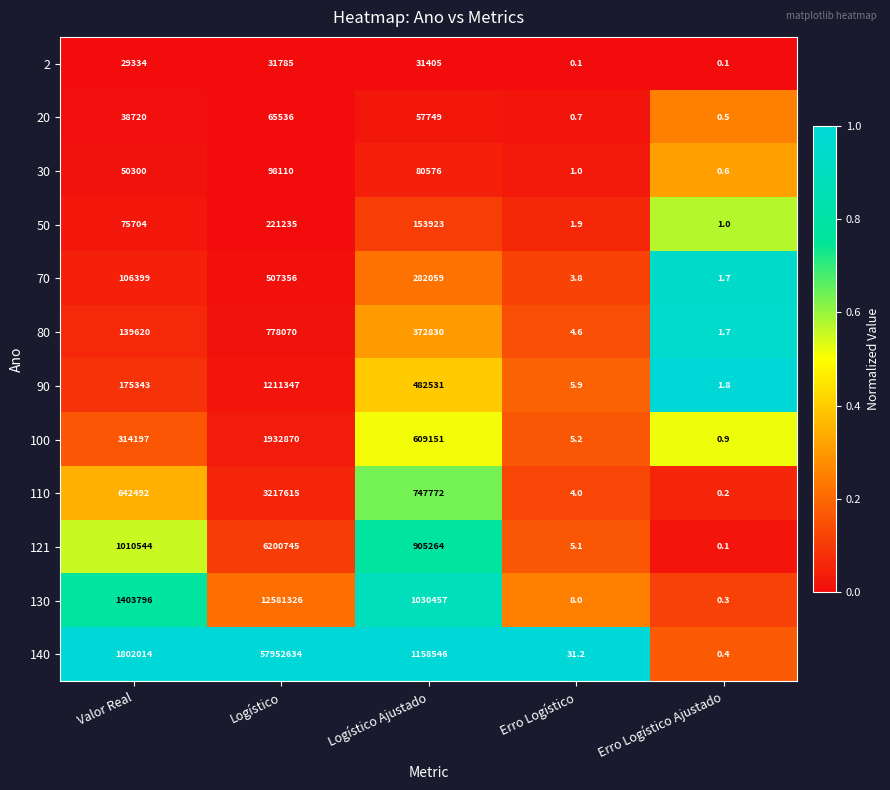

What is the difference between the highest and lowest values at Valor Real?

1772680.0